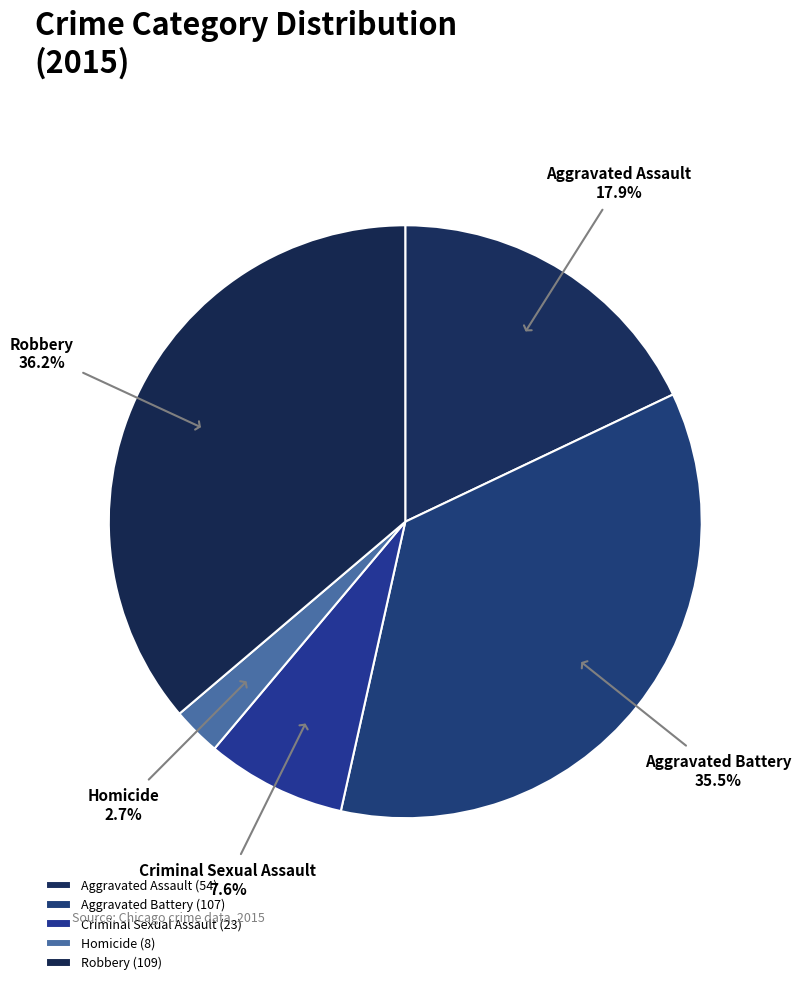

What is the largest slice in the pie chart?

Robbery